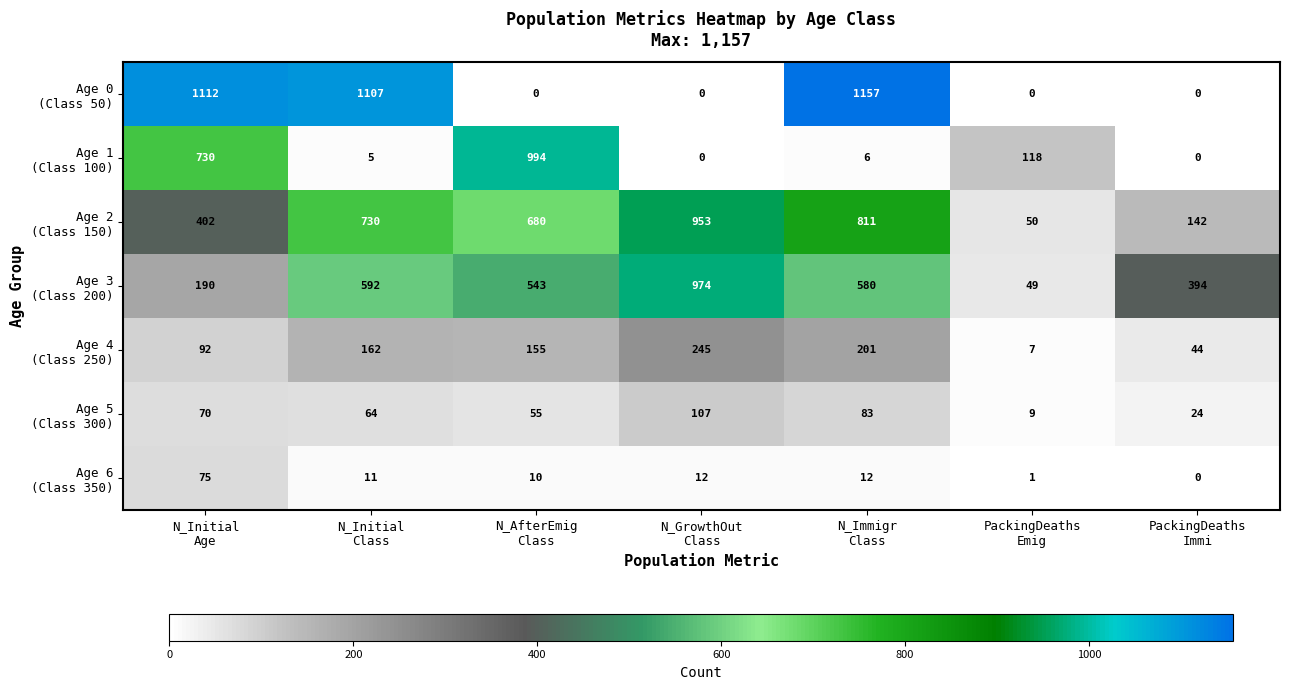

How many distinct data groups are displayed?

7